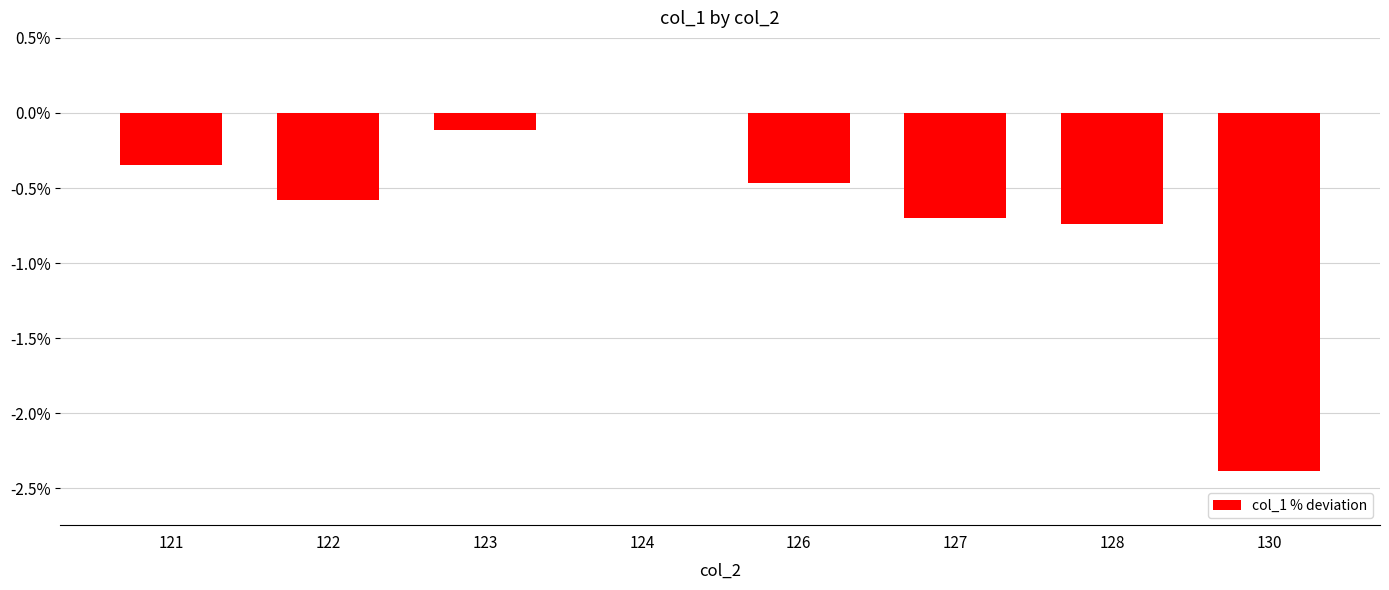

Are the bars horizontal?

No